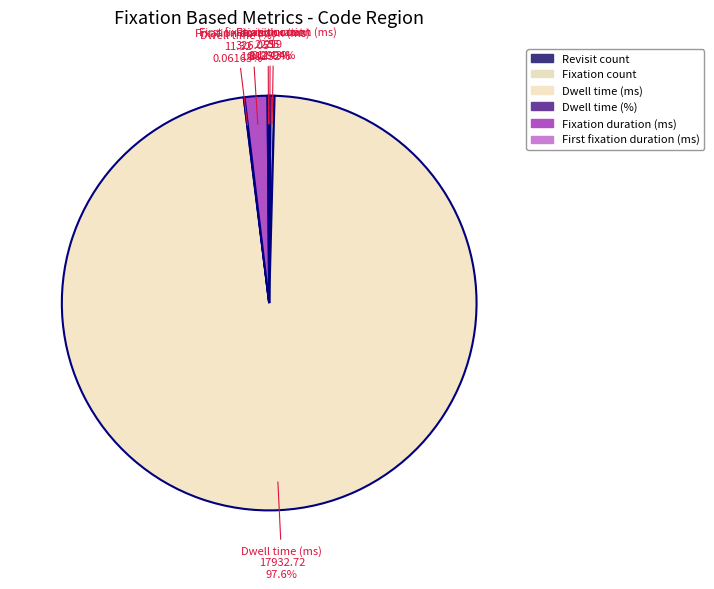

Is it true that Dwell time (ms) is 98% of the pie?

True